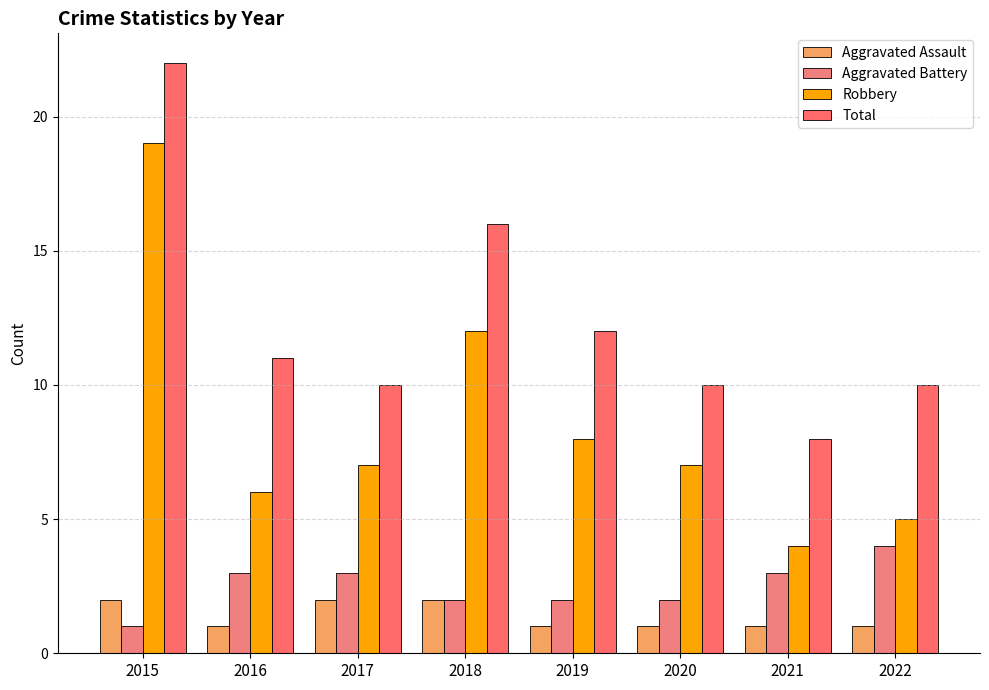

What is the sum of all Aggravated Battery values?

20